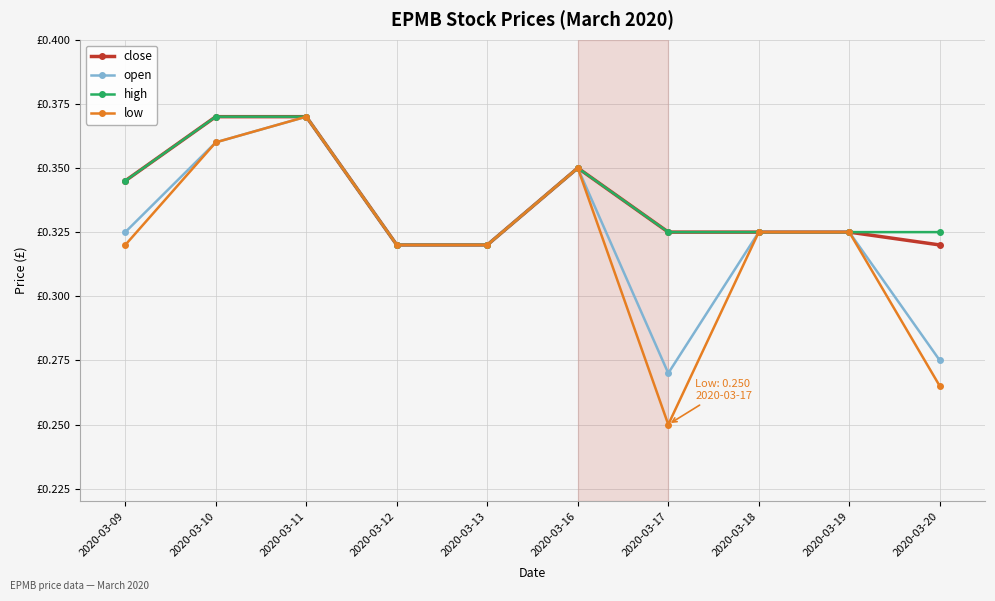

Does the chart have visible grid lines?

Yes